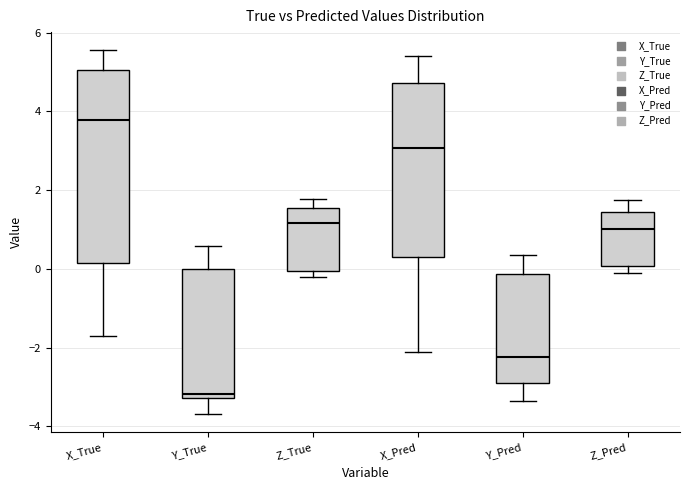

Reading left to right, read every box against the y-axis: the position of its median line, the range the box covers, and the ends of its whiskers. The values are not printed on the chart, so give them approximately, as read against the axis.

X_True: median 3.8, box 0.2 to 5.0, whiskers -1.8 to 5.6
Y_True: median -3.2 (just above the box's lower edge), box -3.2 to 0.0, whiskers -3.6 to 0.6
Z_True: median 1.2, box 0.0 to 1.6, whiskers -0.2 to 1.8
X_Pred: median 3.0, box 0.2 to 4.8, whiskers -2.2 to 5.4
Y_Pred: median -2.2, box -3.0 to -0.2, whiskers -3.4 to 0.4
Z_Pred: median 1.0, box 0.0 to 1.4, whiskers -0.2 to 1.8